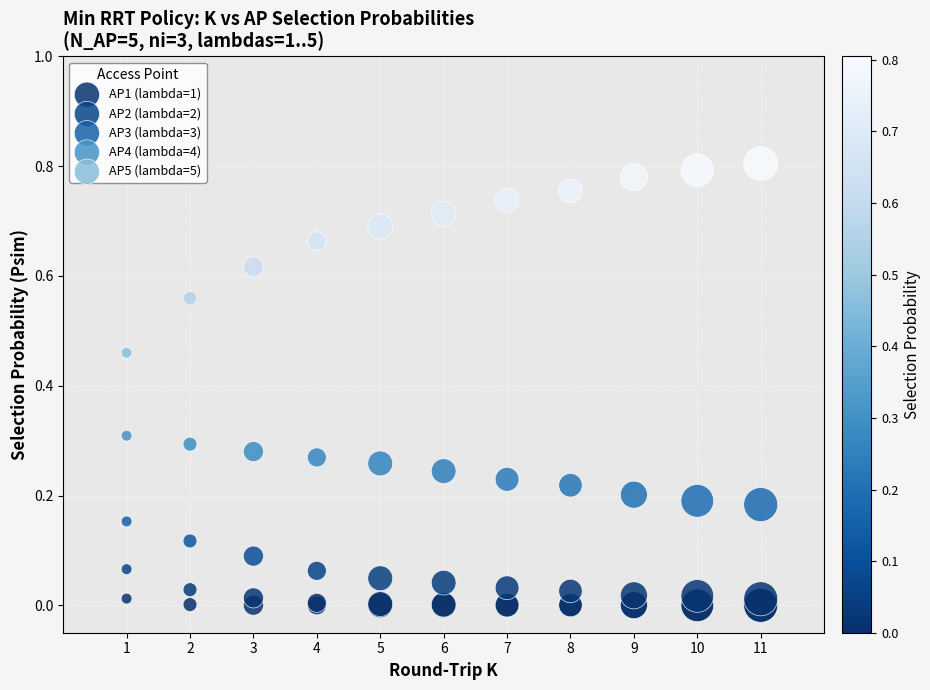

Which series has the widest spread of Y values?

AP5 (lambda=5)